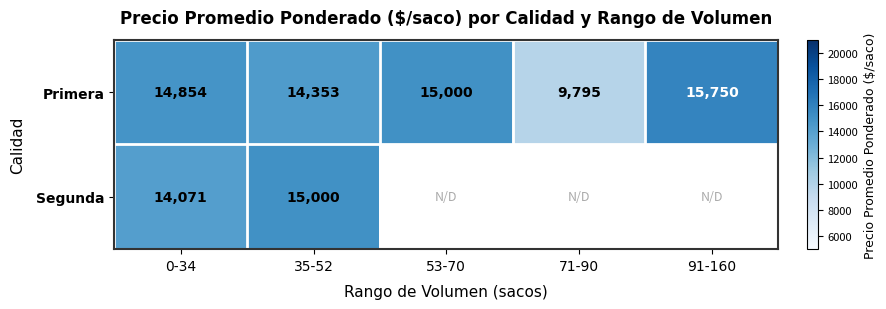

How many distinct data groups are displayed?

2